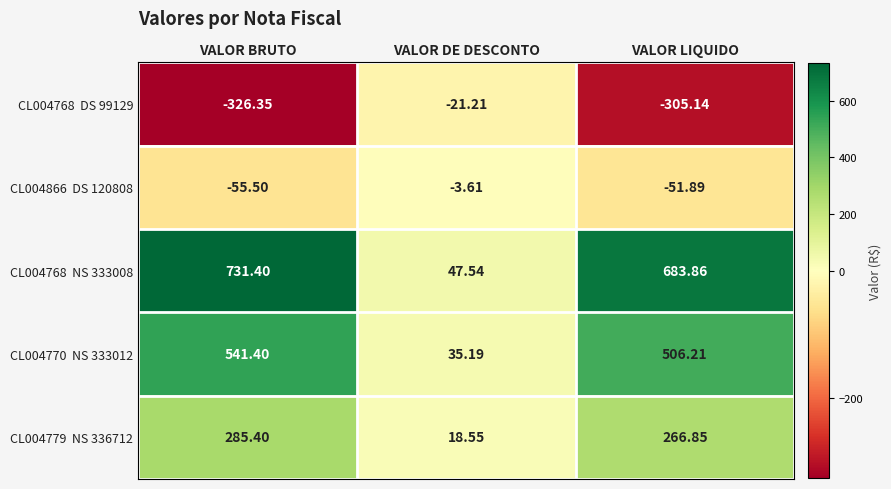

At which category is the sum across all series the highest?

VALOR BRUTO